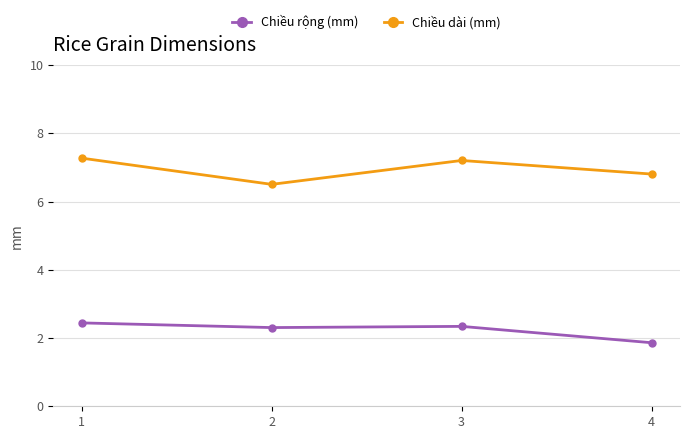

At which label does Chiều rộng (mm) reach its minimum?

4